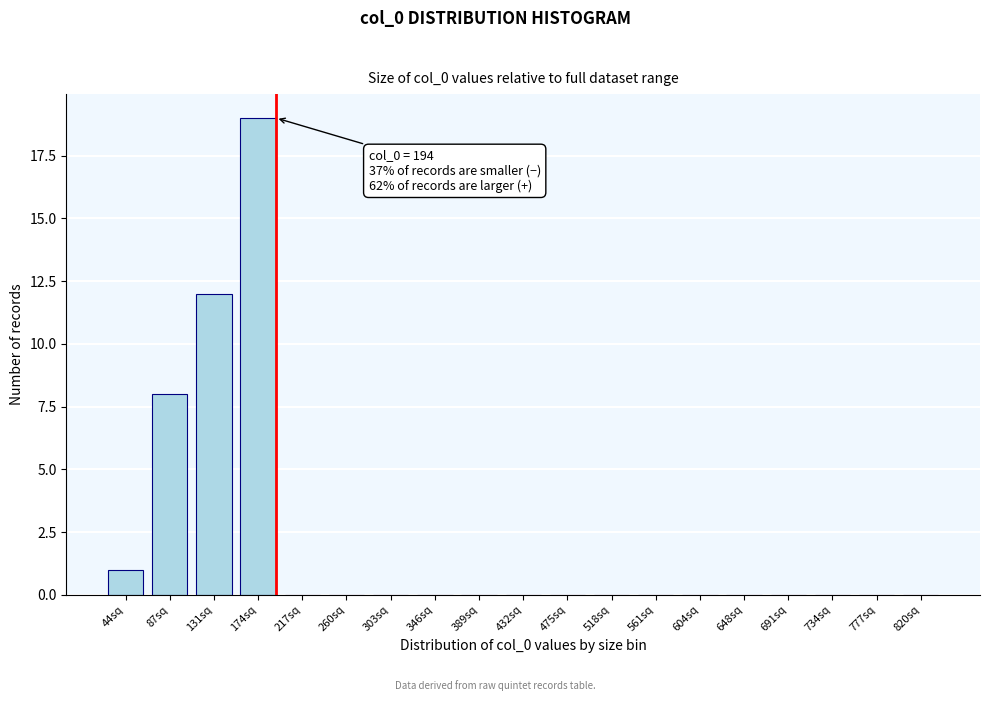

Reading right to left, list all the values displayed in this chart.

820sq=0	777sq=0	734sq=0	691sq=0	648sq=0	604sq=0	561sq=0	518sq=0	475sq=0	432sq=0	389sq=0	346sq=0	303sq=0	260sq=0	217sq=0	174sq=19	131sq=12	87sq=8	44sq=1